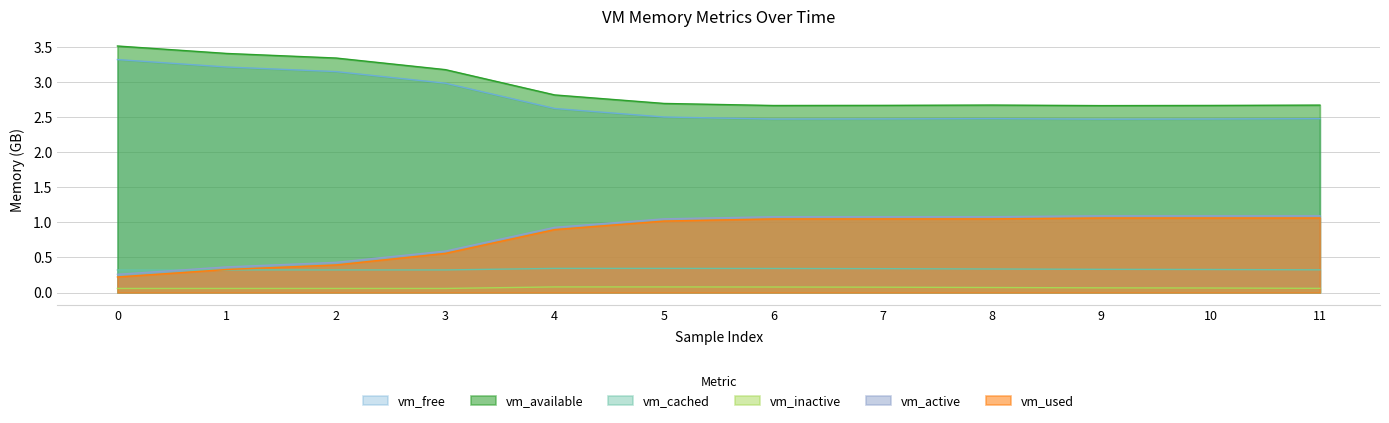

True or false: vm_cached has more than 1 points higher than both neighbors.

False